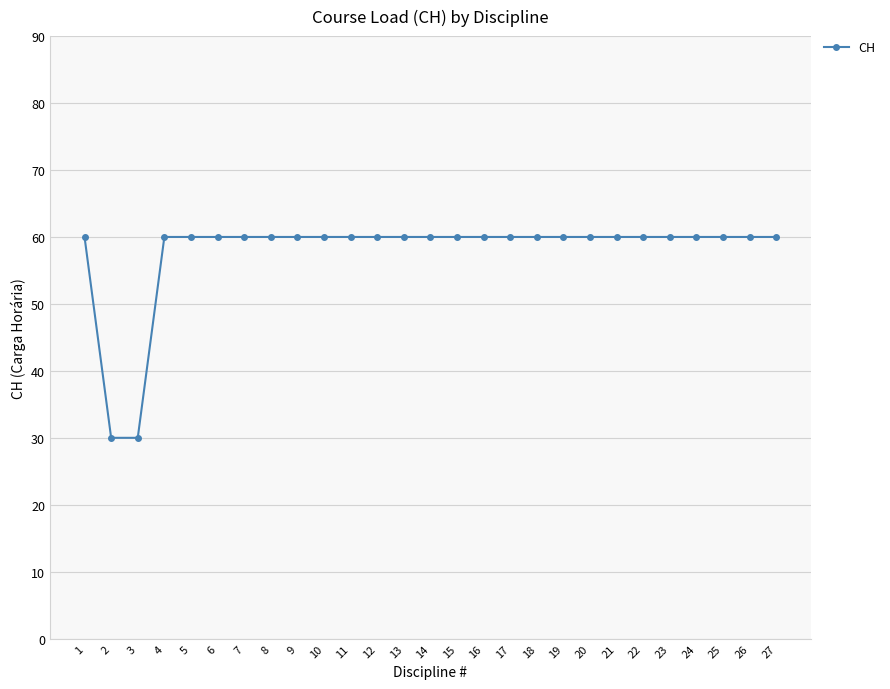

What is the value of the 4th point from the left?

60